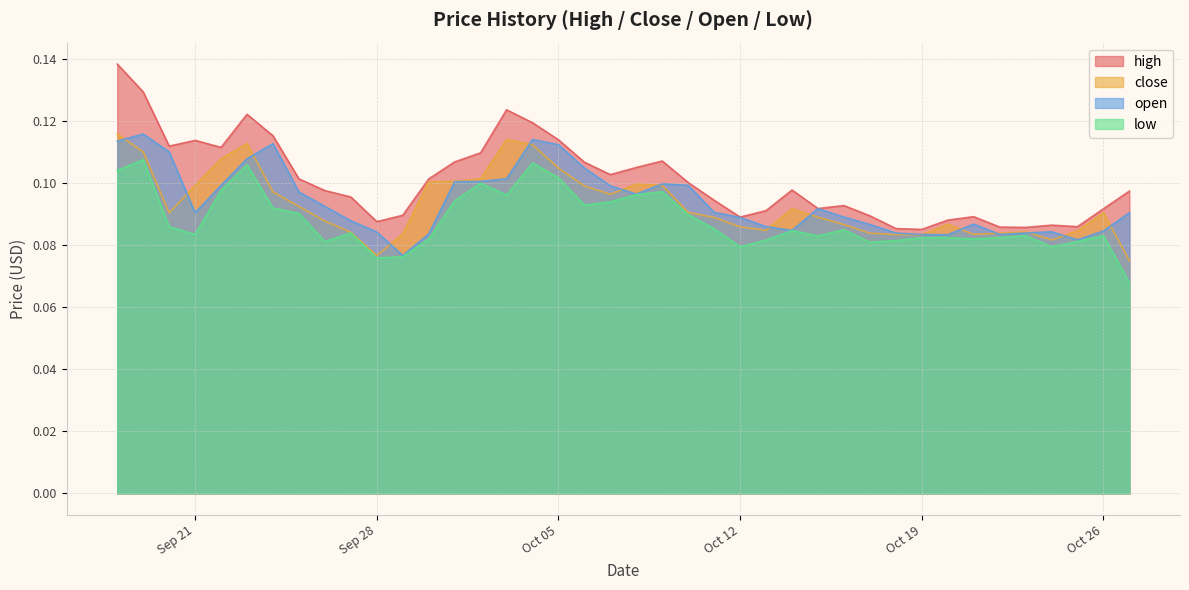

Is it true that close equals 0.0 at Oct 19?

False